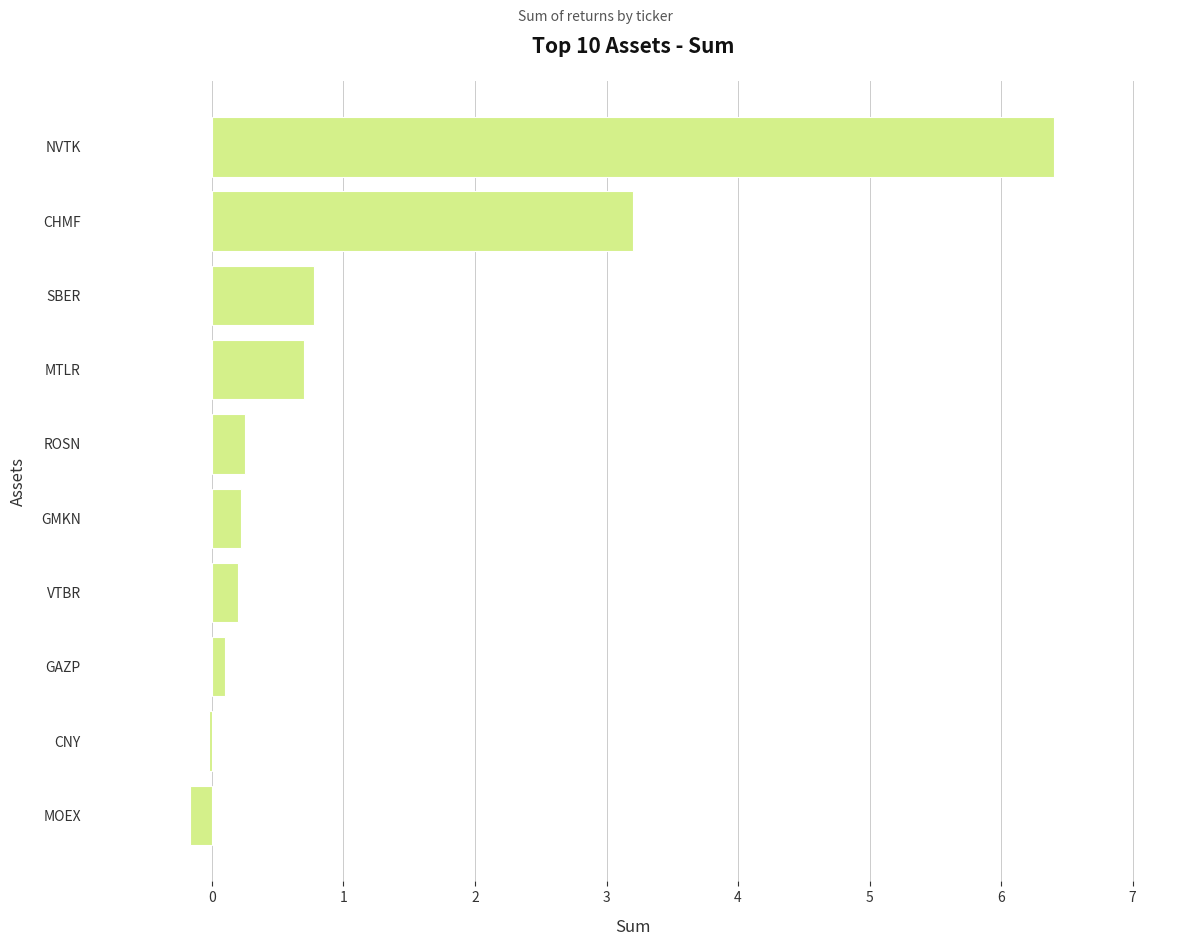

At which label is the value closest to 3?

CHMF